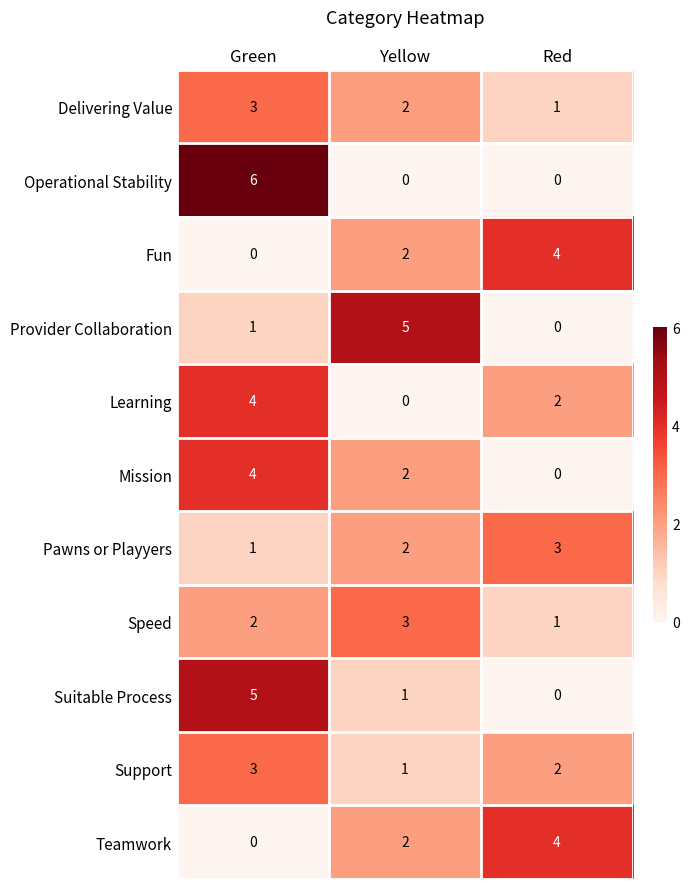

How many distinct data groups are displayed?

11